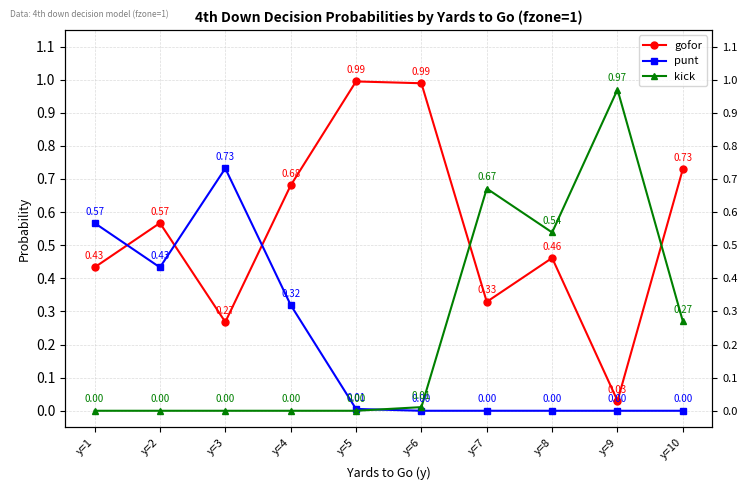

Where do gofor and kick first cross each other?

y=6 and y=7